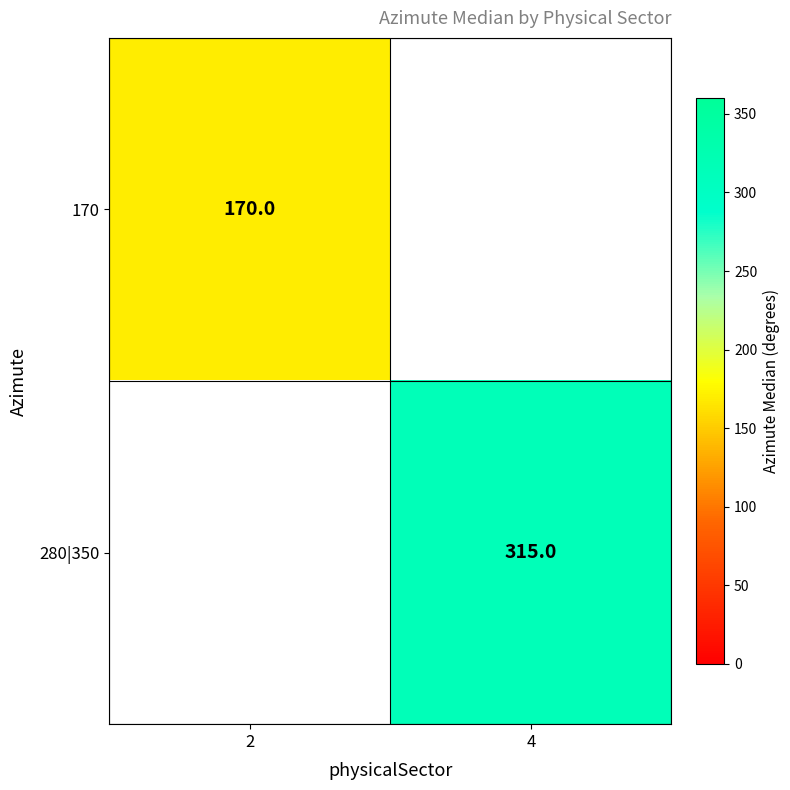

The 280|350 series shows 315 at 4. True or false?

True